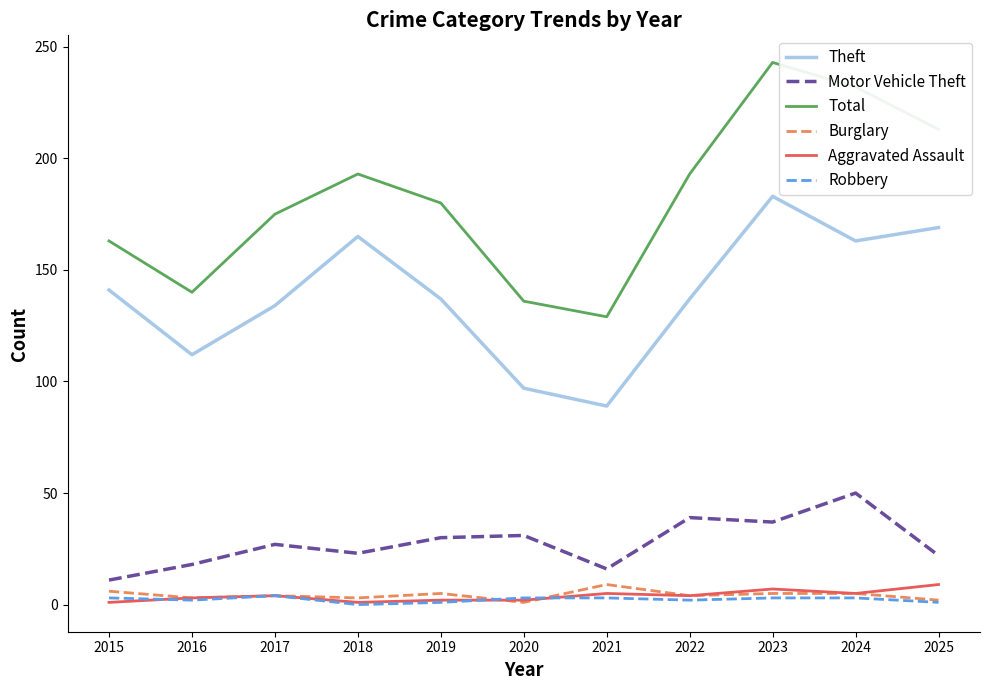

In Motor Vehicle Theft, how many points are higher than both neighbors (excluding endpoints)?

4